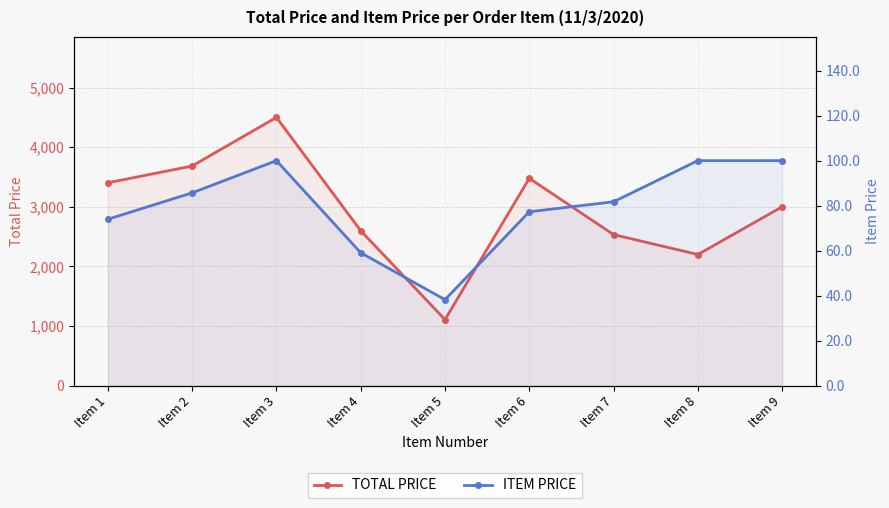

The TOTAL PRICE series shows 3478.1 at Item 6. True or false?

True